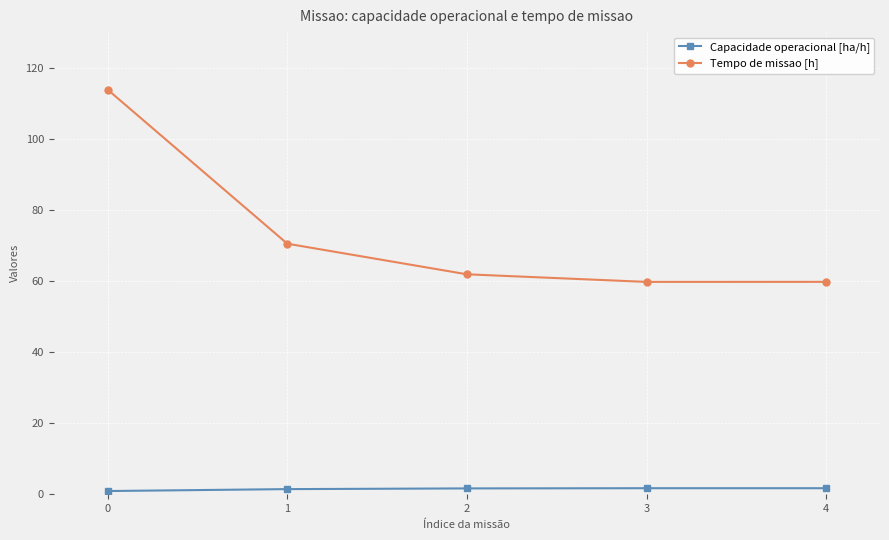

Which series has the widest spread of values?

Tempo de missao [h]